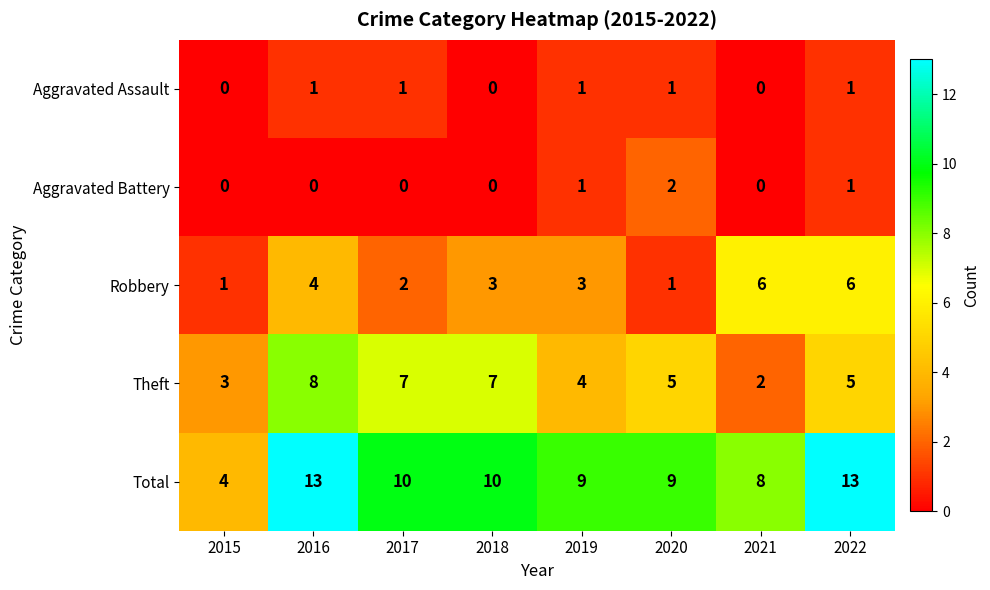

The value of Aggravated Assault at 2019 is 0. True or false?

False